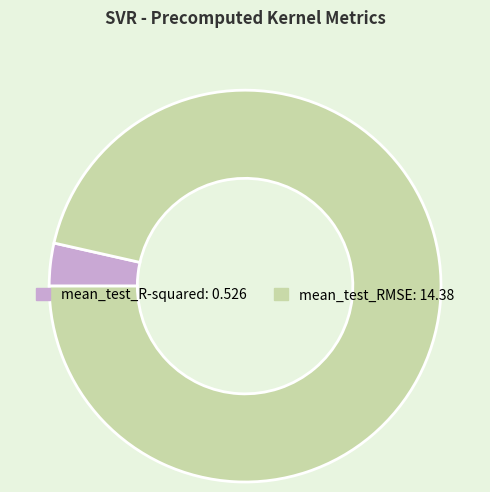

Is the sum of mean_test_RMSE and mean_test_R-squared greater than half?

Yes